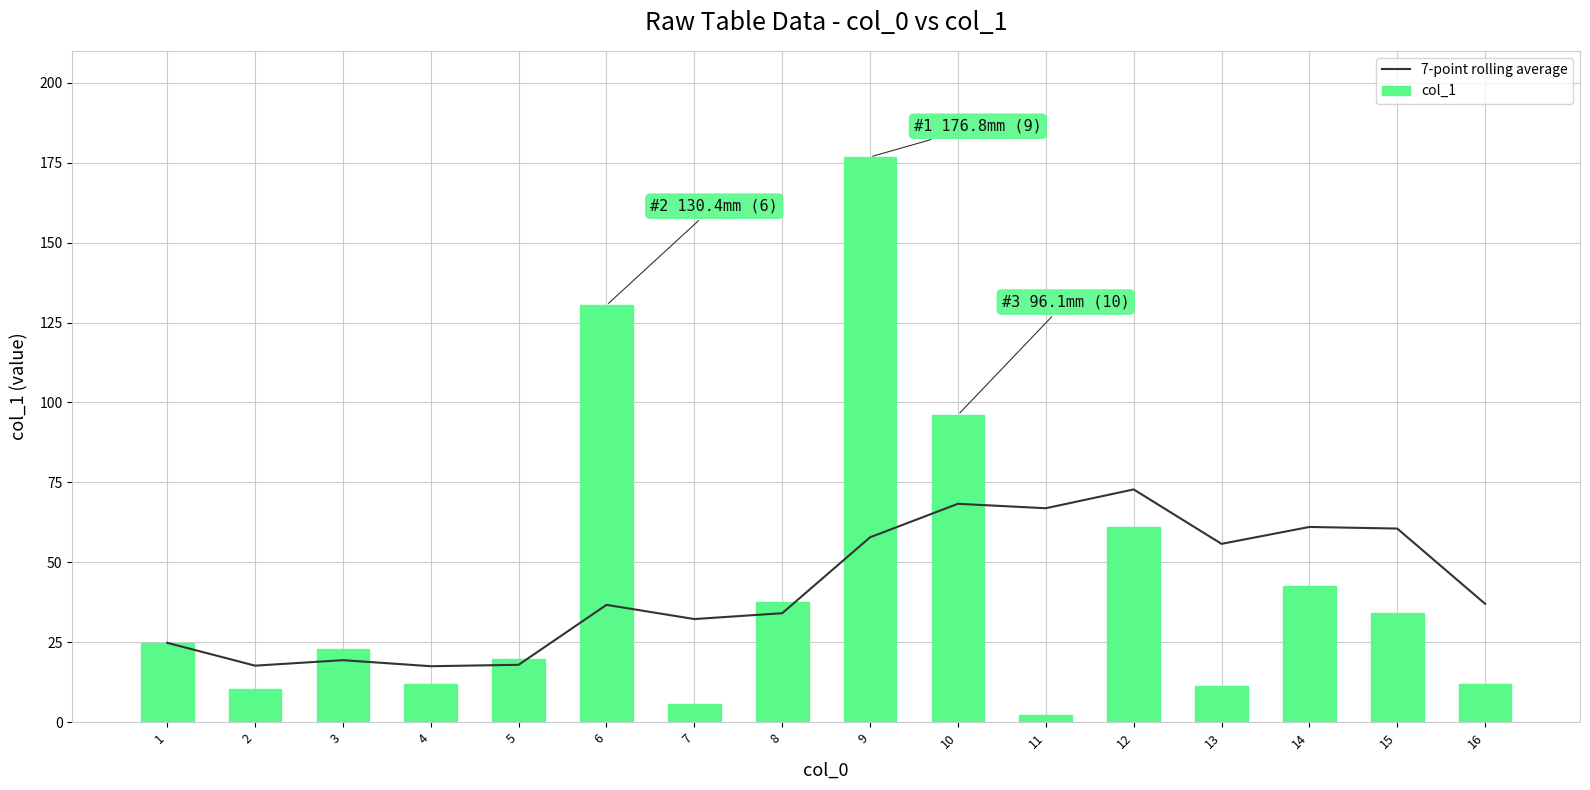

What is the average value of the 7-point rolling average series?

42.5